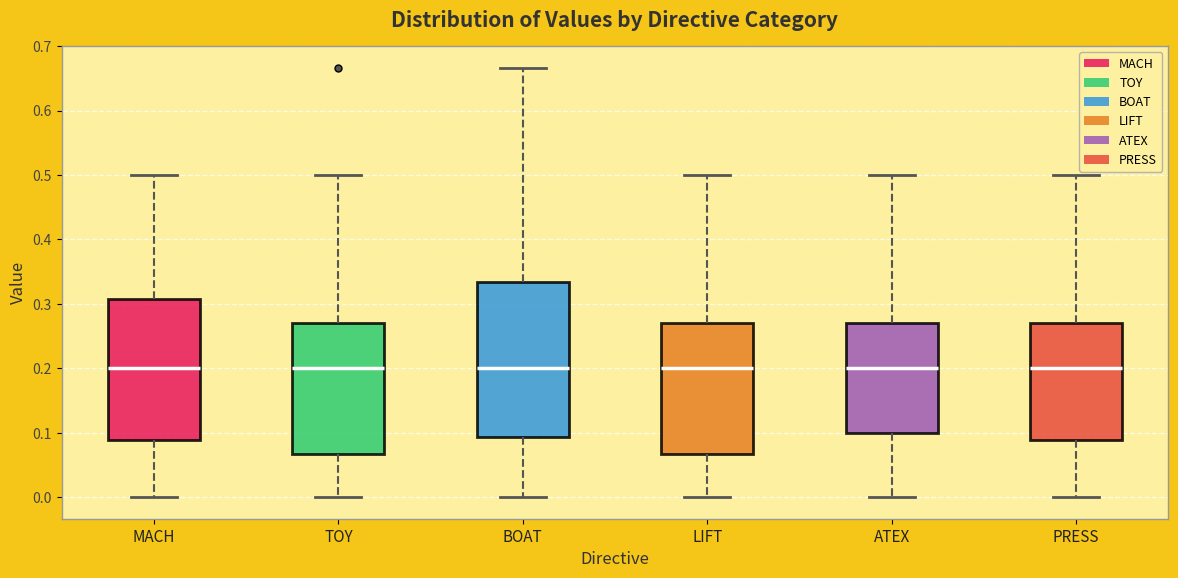

Where does the upper whisker of the box for TOY end on the y-axis? The values are not printed on the chart, so give them approximately, as read against the axis.

0.50